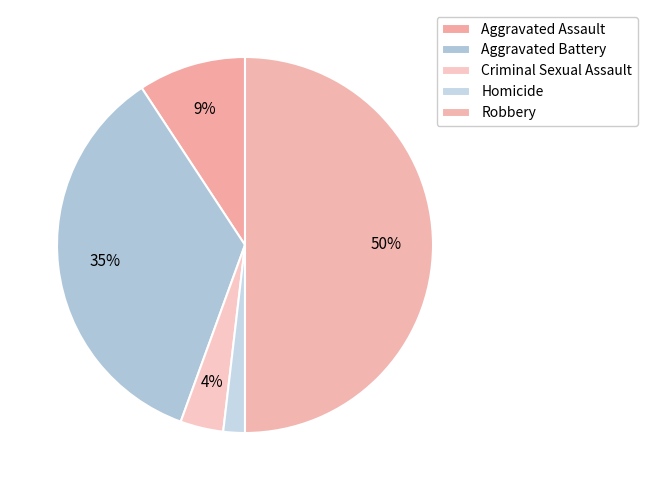

How many segments does this pie chart have?

5